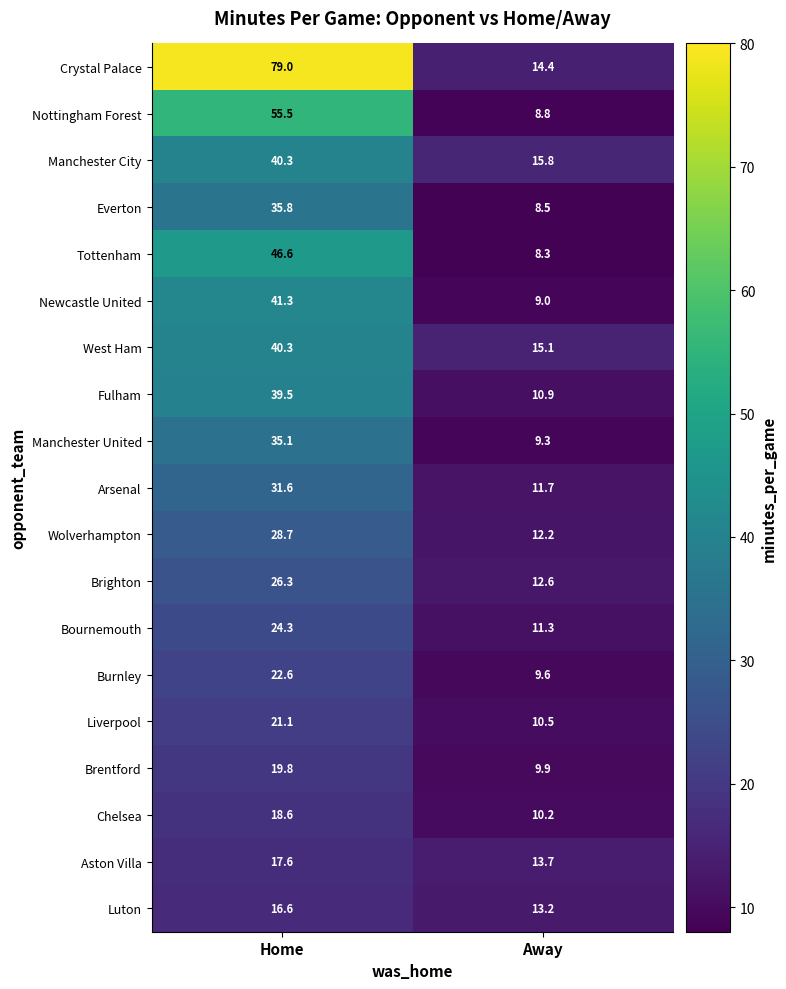

Is it true that Luton equals 18.9 at Away?

False